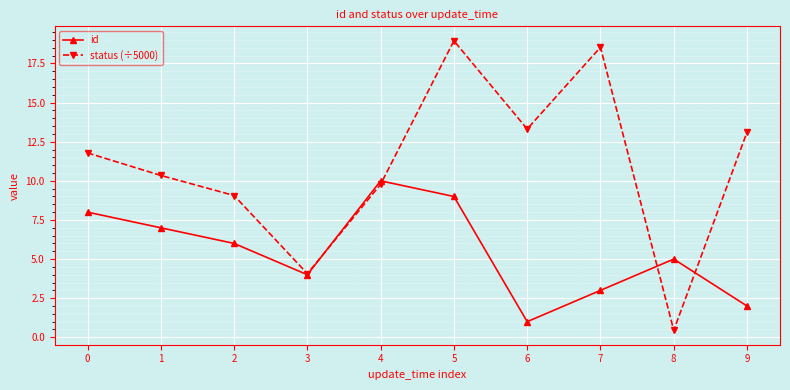

Which category has the lowest value in the status (÷5000) series?

8